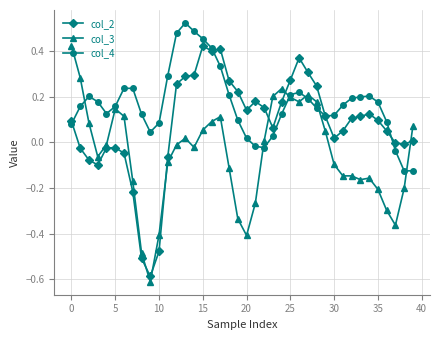

How many categories are shown in the chart?

40